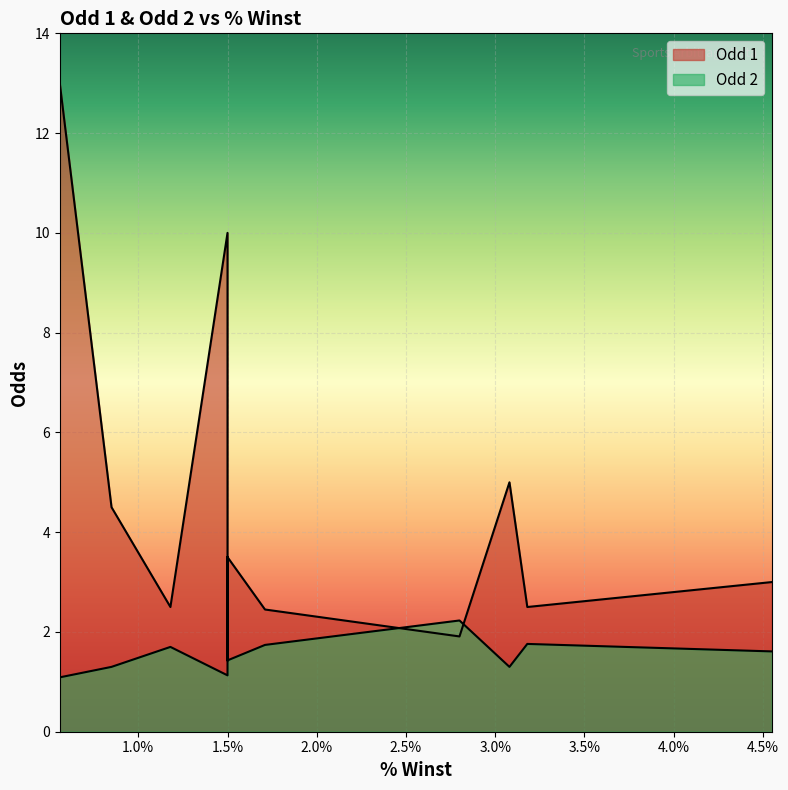

List the series in order of their peak value, highest first.

Odd 1, Odd 2